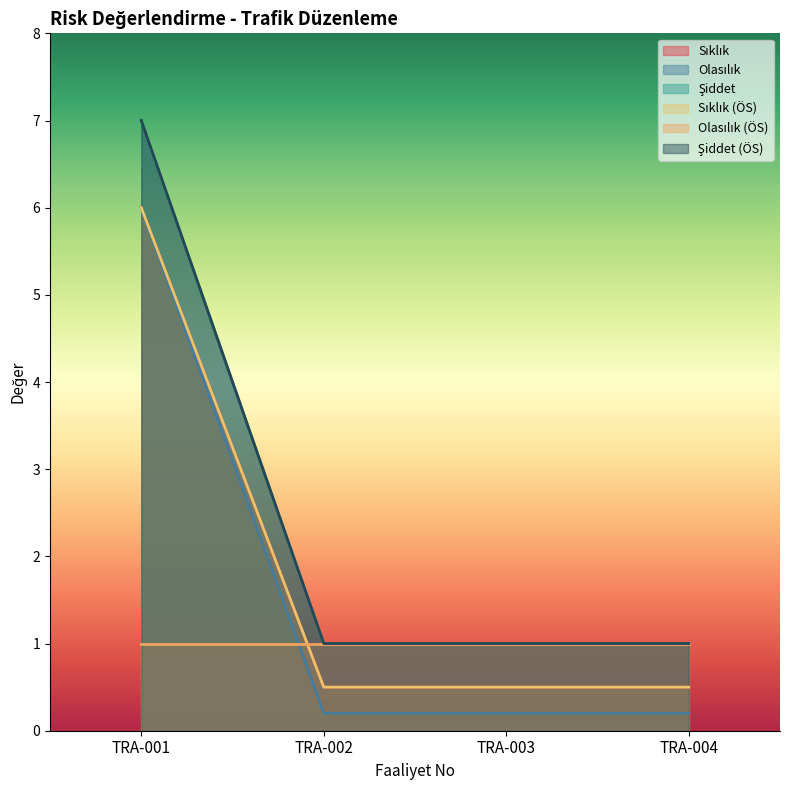

List the series in order of their peak value, highest first.

Şiddet, Şiddet (ÖS), Sıklık, Olasılık, Sıklık (ÖS)